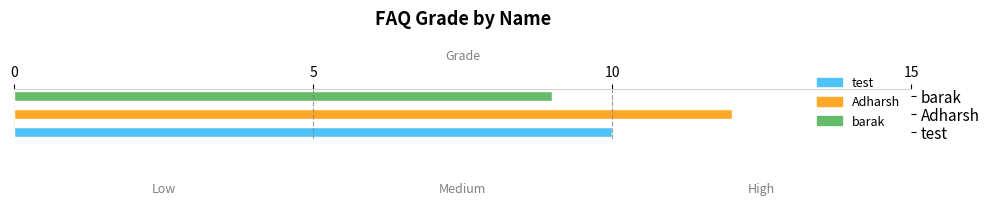

The chart shows a value of 16 at barak. True or false?

False